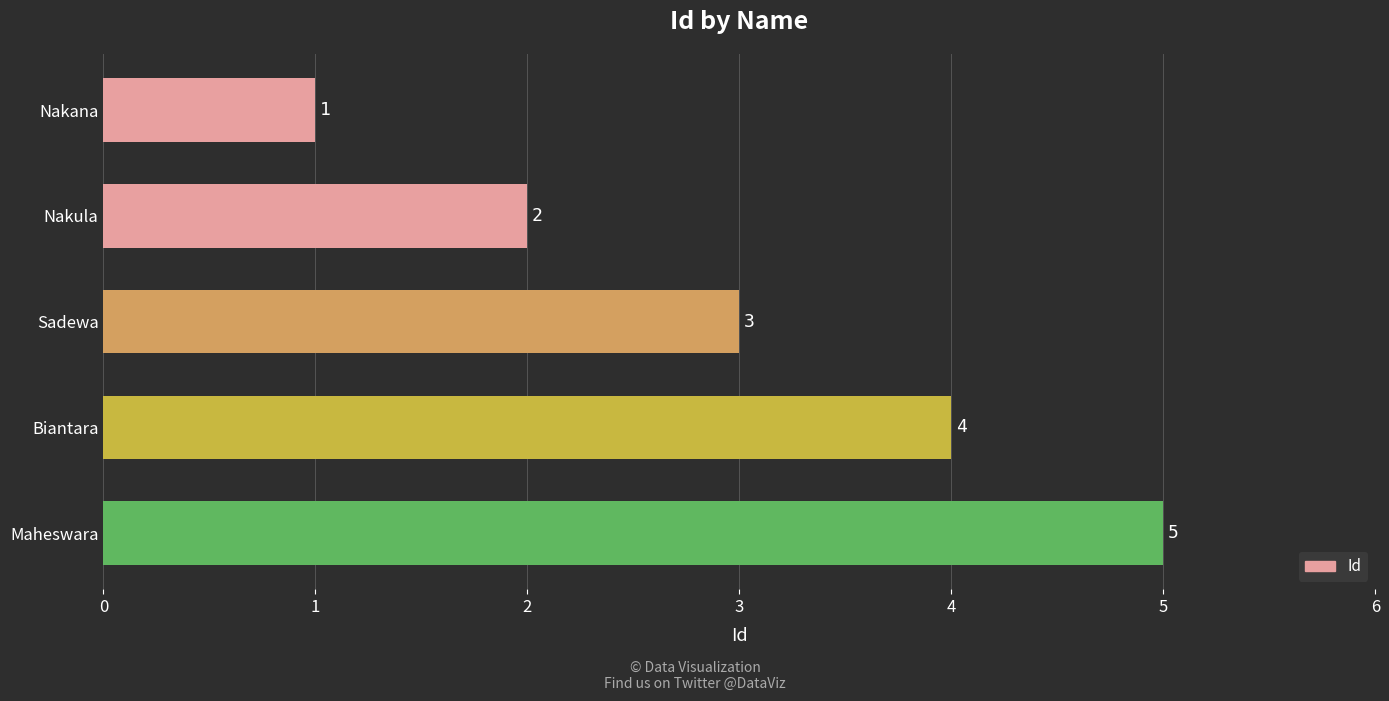

What is the average value?

3